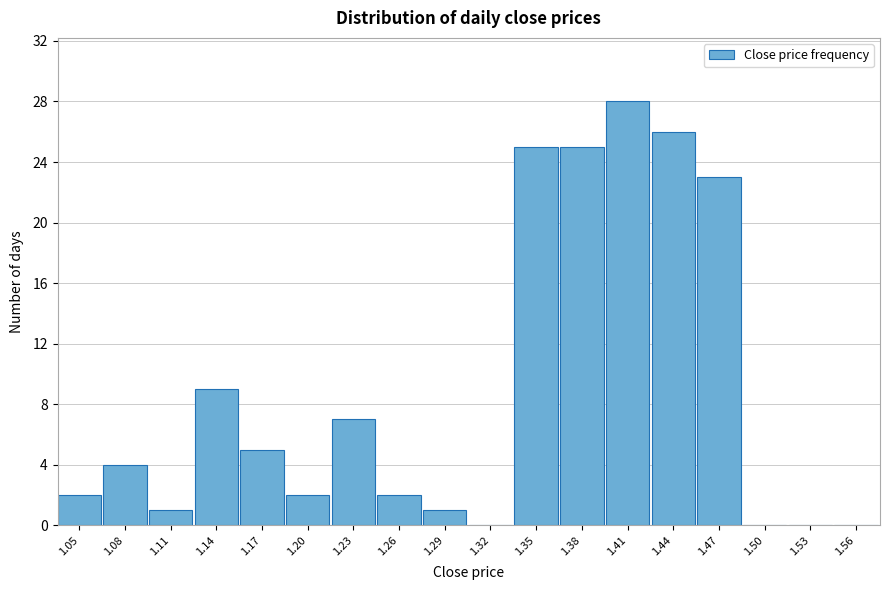

Reading right to left, list all the values displayed in this chart.

1.56=0	1.53=0	1.50=0	1.47=23	1.44=26	1.41=28	1.38=25	1.35=25	1.32=0	1.29=1	1.26=2	1.23=7	1.20=2	1.17=5	1.14=9	1.11=1	1.08=4	1.05=2